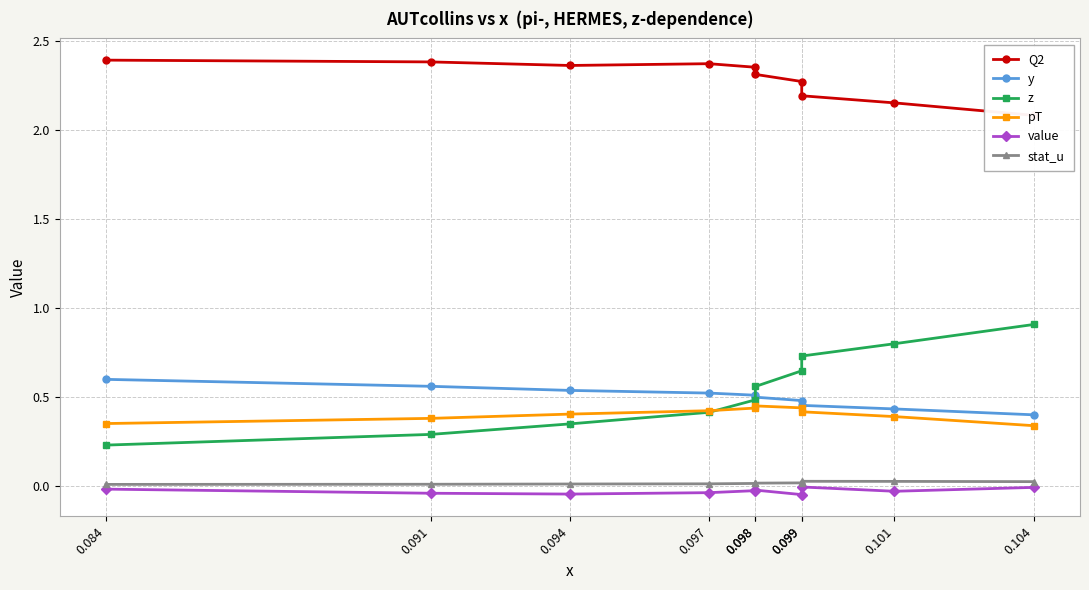

What is the maximum value for y?

0.6